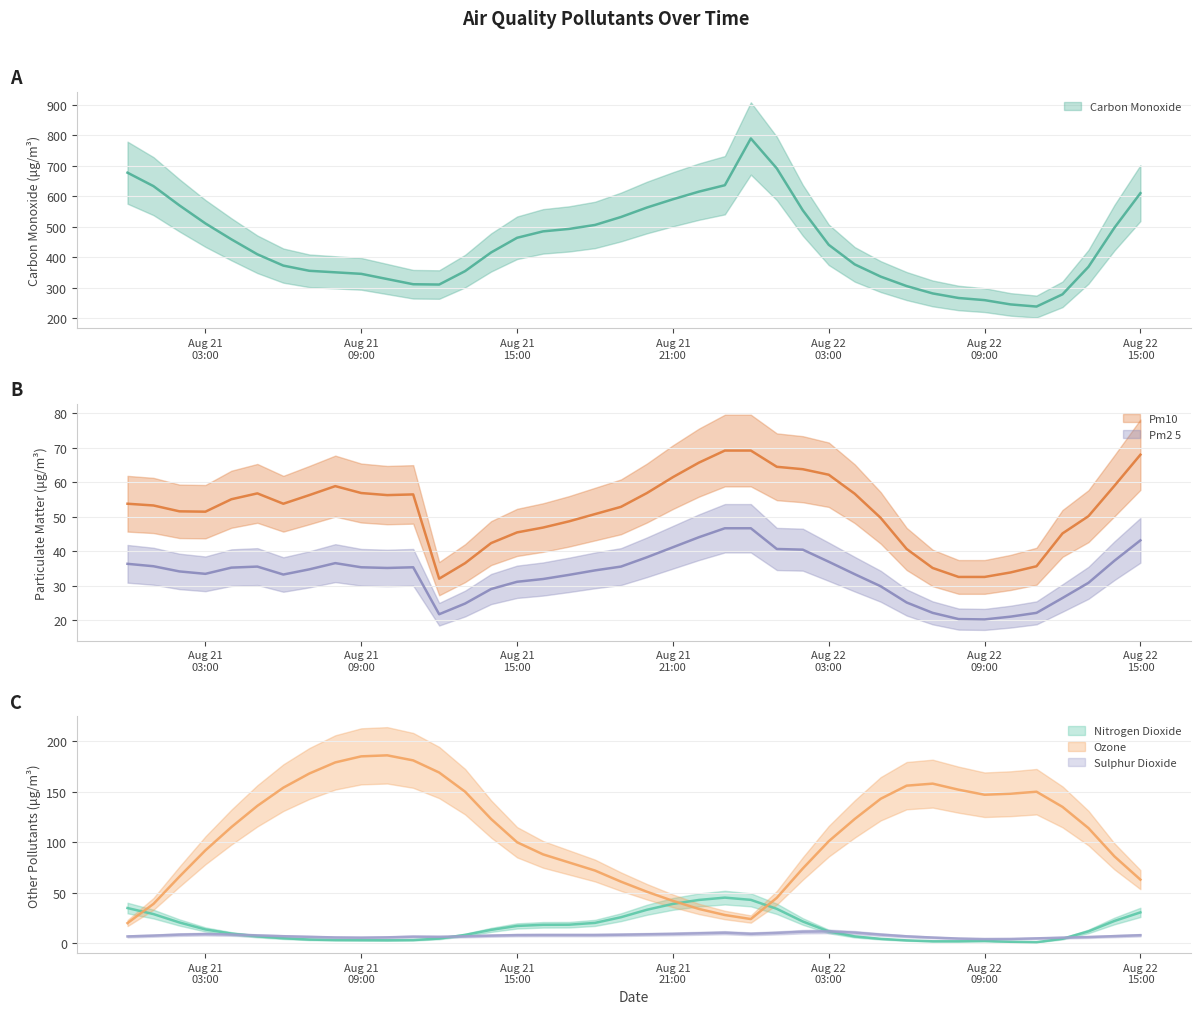

True or false: pm10 and carbon_monoxide intersect in this chart.

False